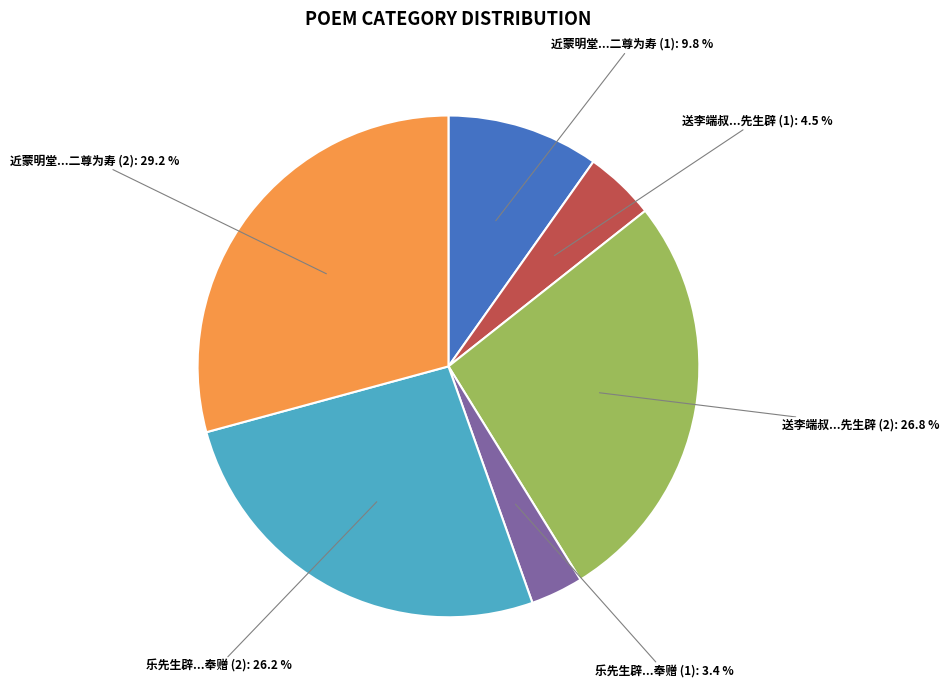

Count the number of slices in the pie.

6